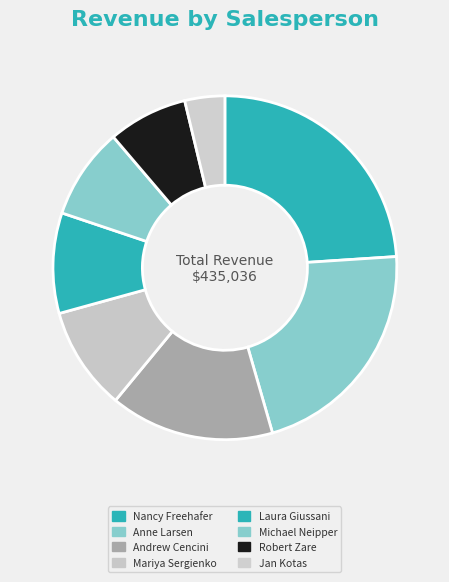

True or false: Michael Neipper accounts for 1% of the total.

False